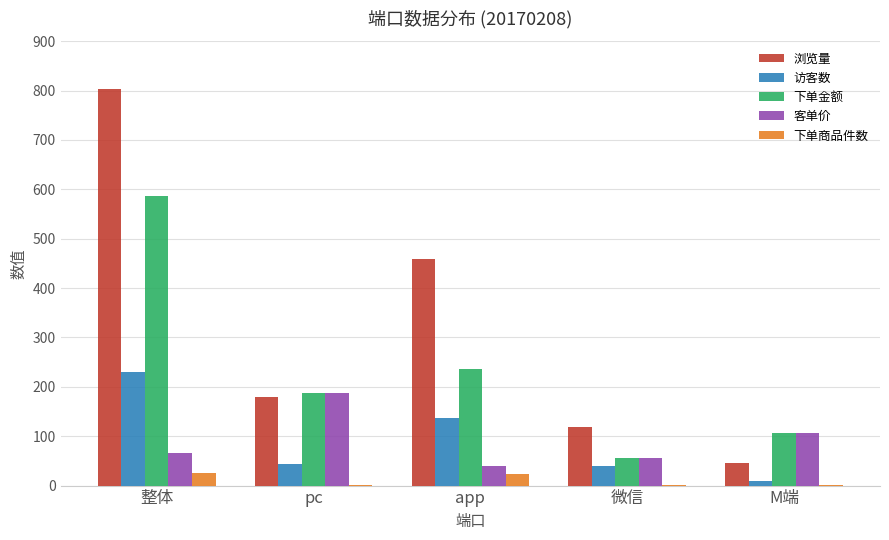

How many categories are shown in the chart?

5